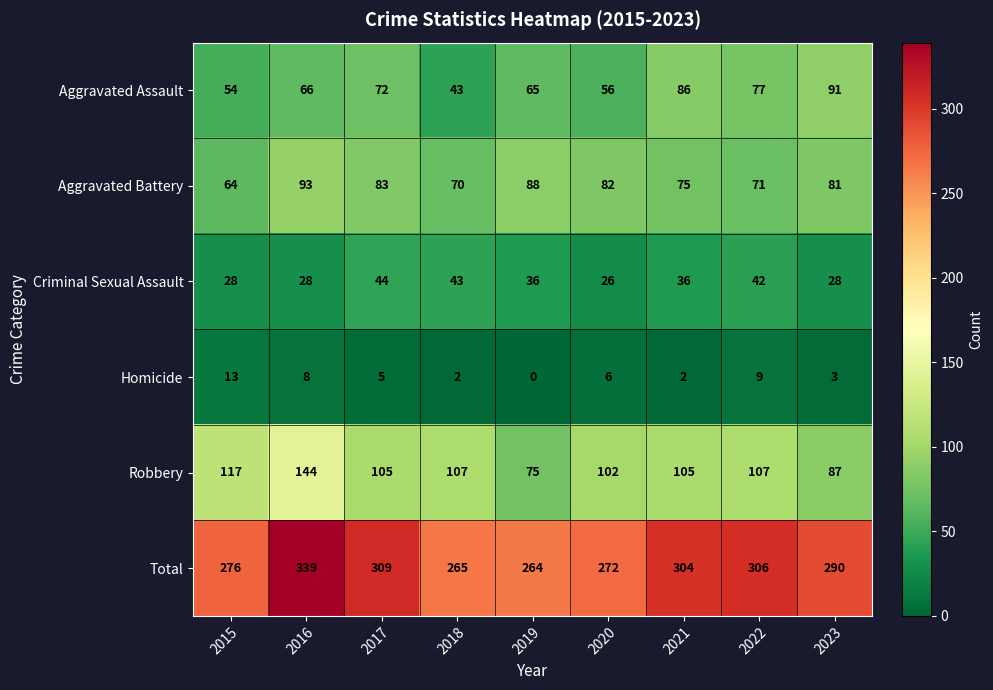

Which series has the largest total across all categories?

Total